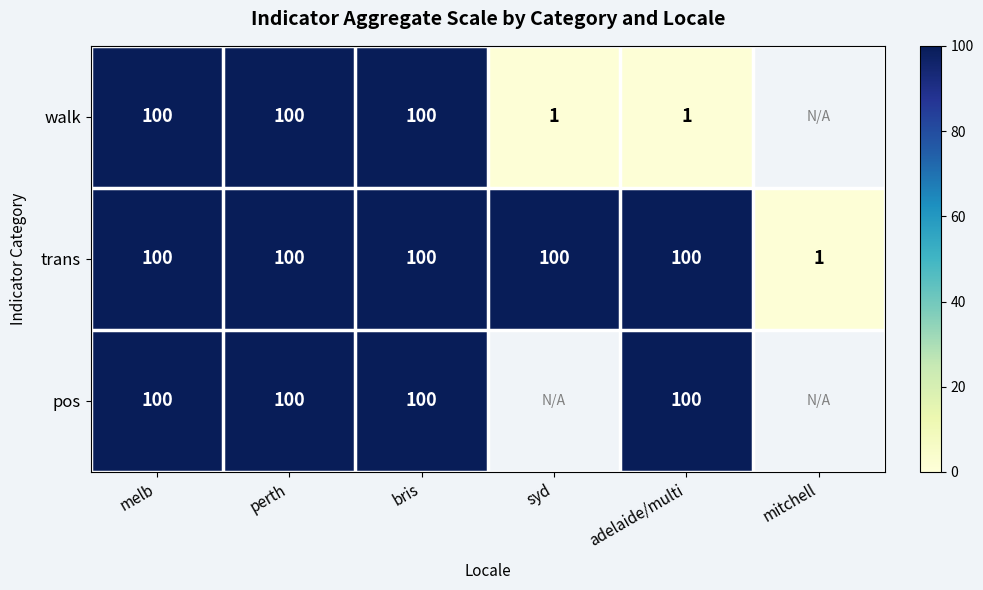

What is the approximate value of trans at syd, to the nearest 5?

100